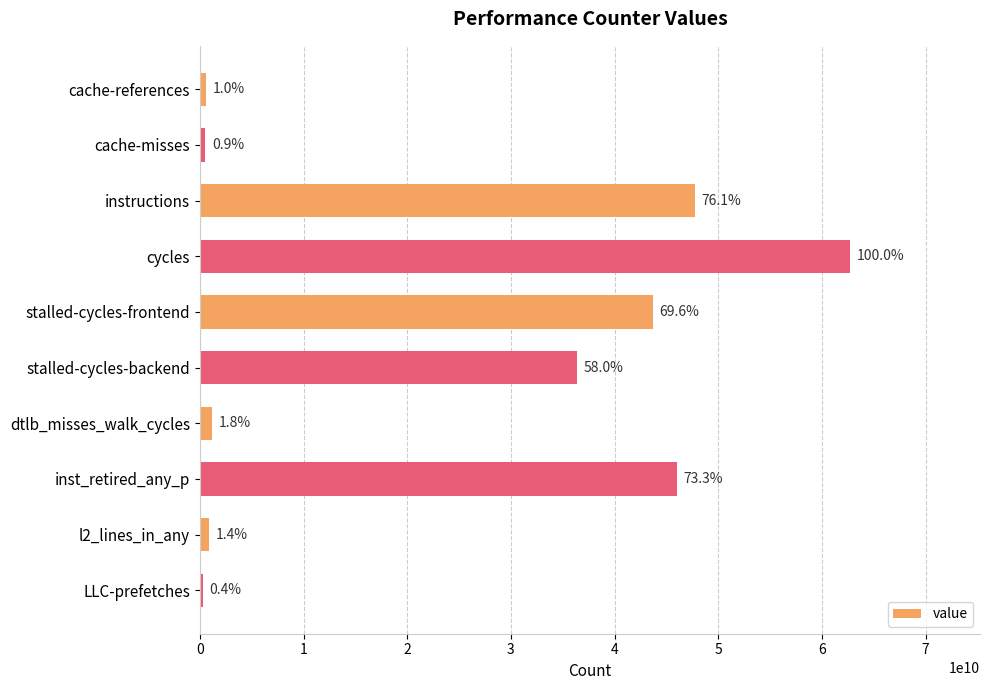

Does the chart contain any negative values?

No